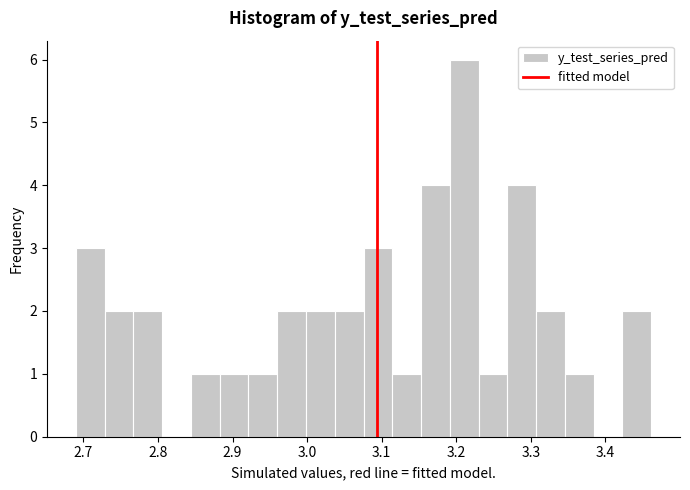

Around what value on the x-axis is the tallest bar? Give the approximate position of its centre, as read against the axis.

3.21